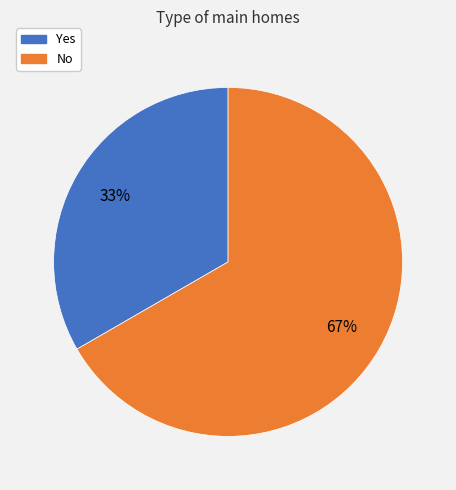

What is the largest slice in the pie chart?

No